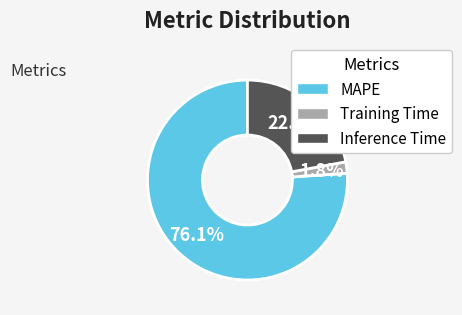

What percentage is NOT represented by Inference Time?

77.9%